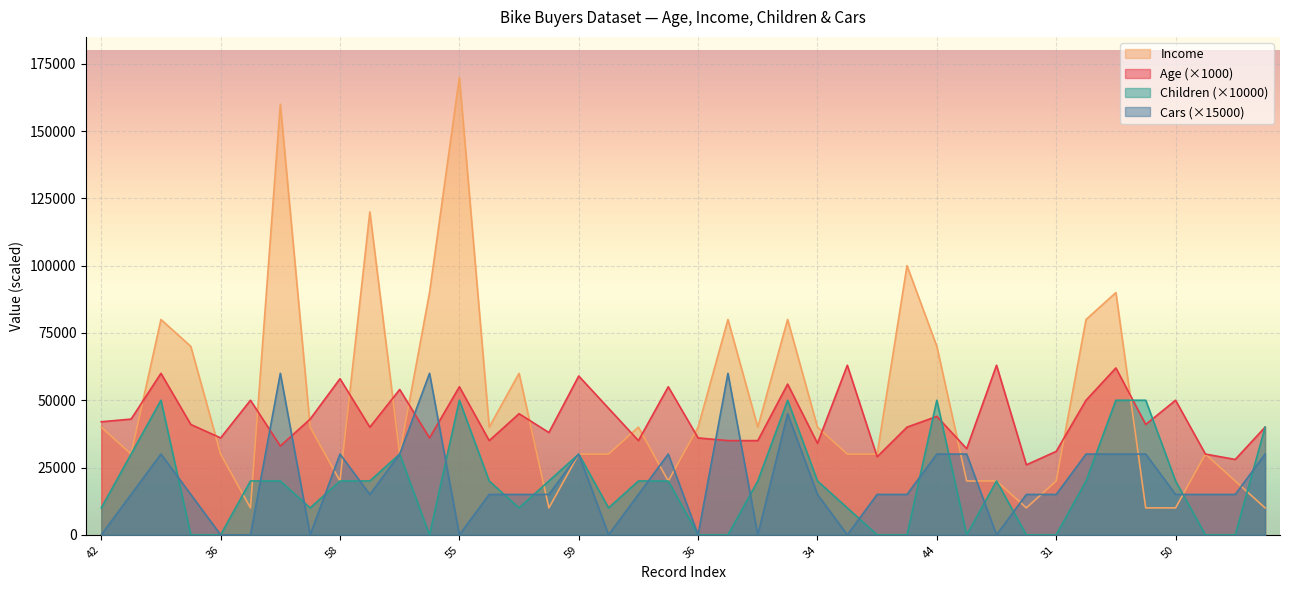

At which label does Children first exceed 20000?

43